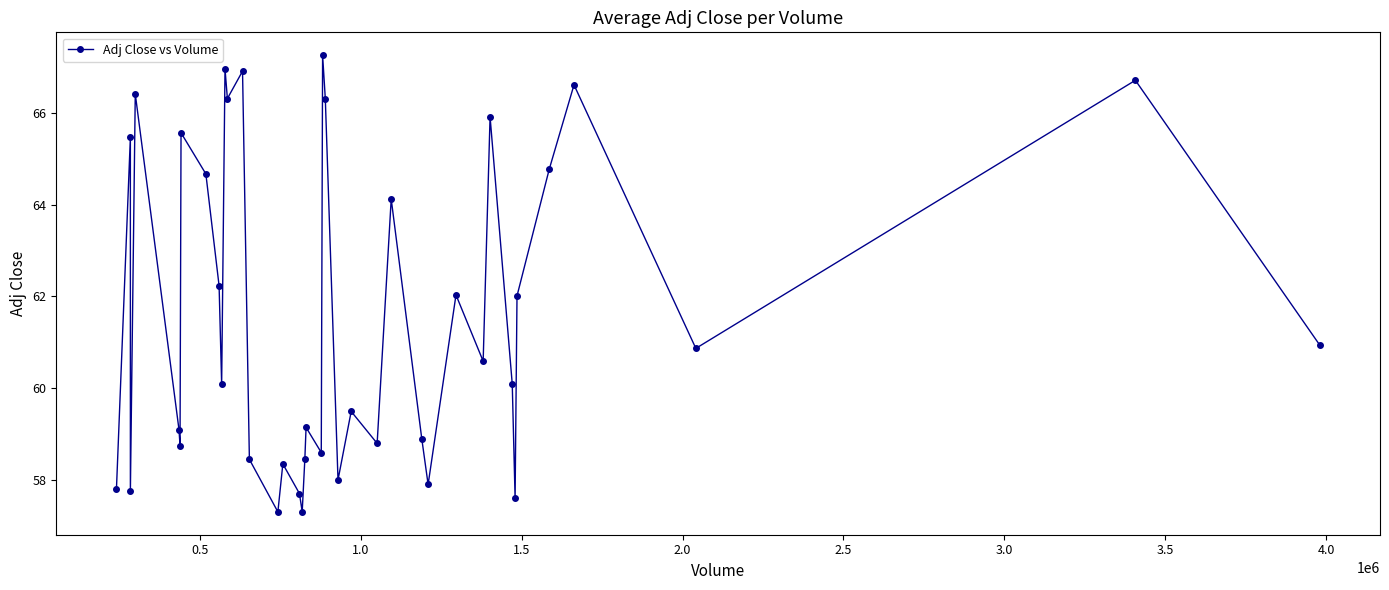

What is the greatest value displayed?

67.3